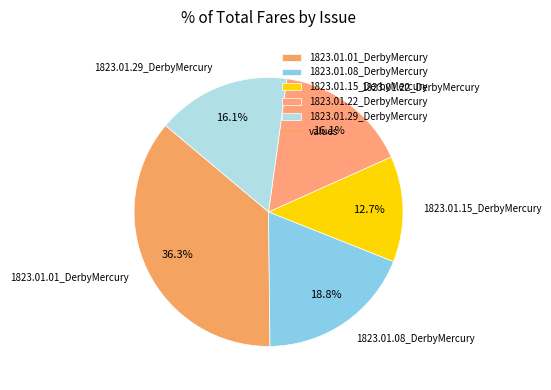

Between 1823.01.15_DerbyMercury and 1823.01.29_DerbyMercury, which is larger?

1823.01.29_DerbyMercury